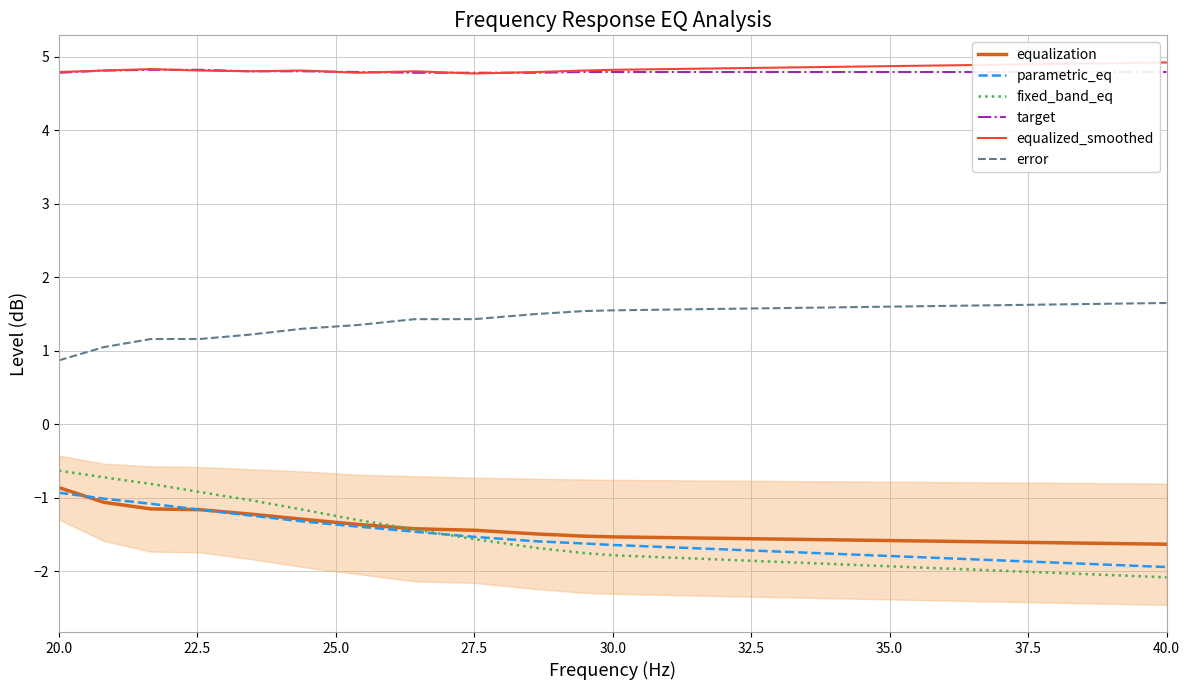

True or false: target and parametric_eq intersect in this chart.

False